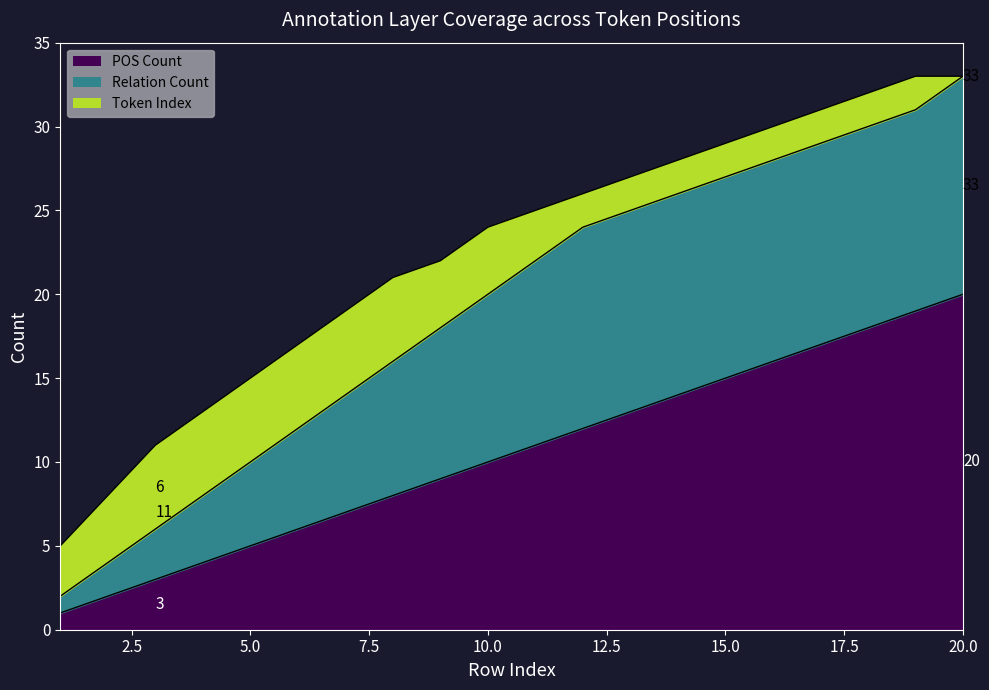

What is the highest value of the Relation Count series?

33